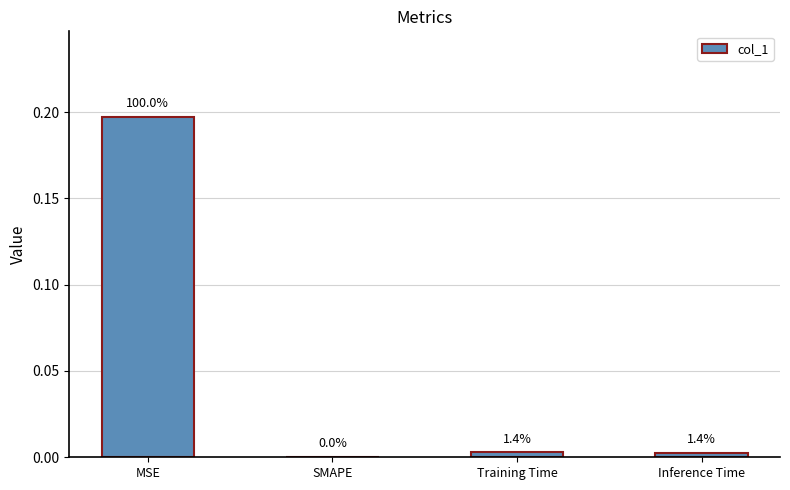

Are the bars horizontal?

No